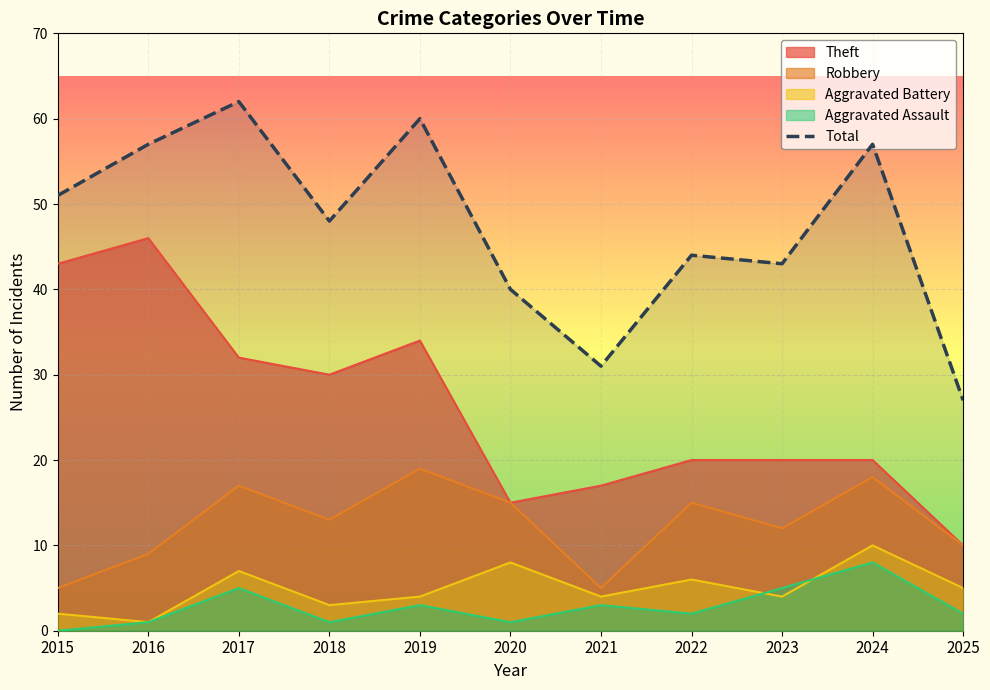

Approximately how many times larger is the value at 2021 compared to 2017?

0.5